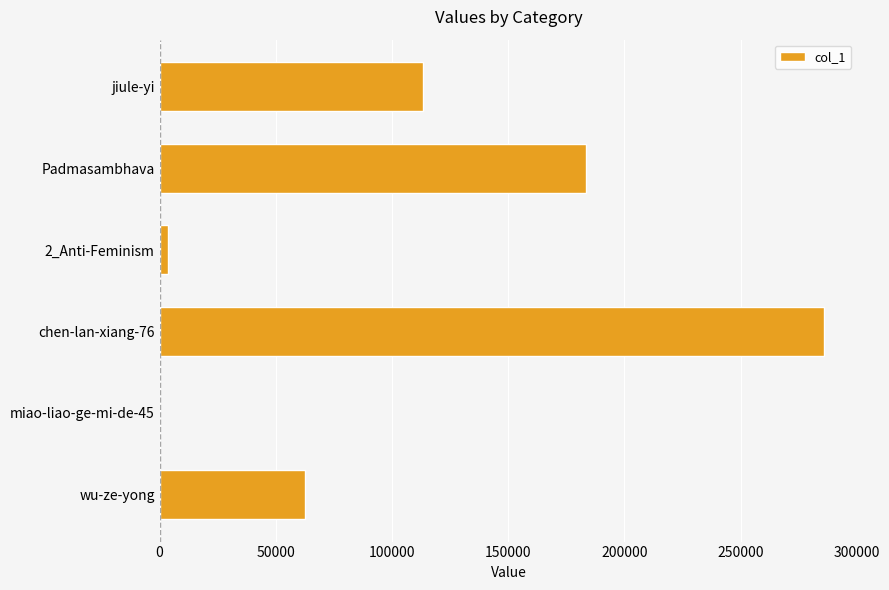

Where is the data nearest to the value 143009?

jiule-yi